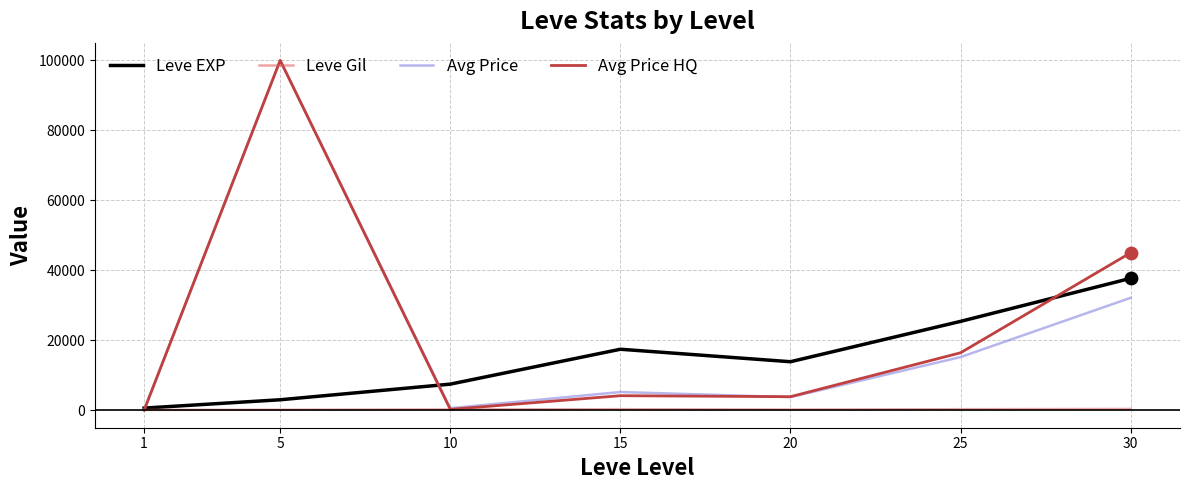

Which series changed the most between 10 and 25?

Leve EXP